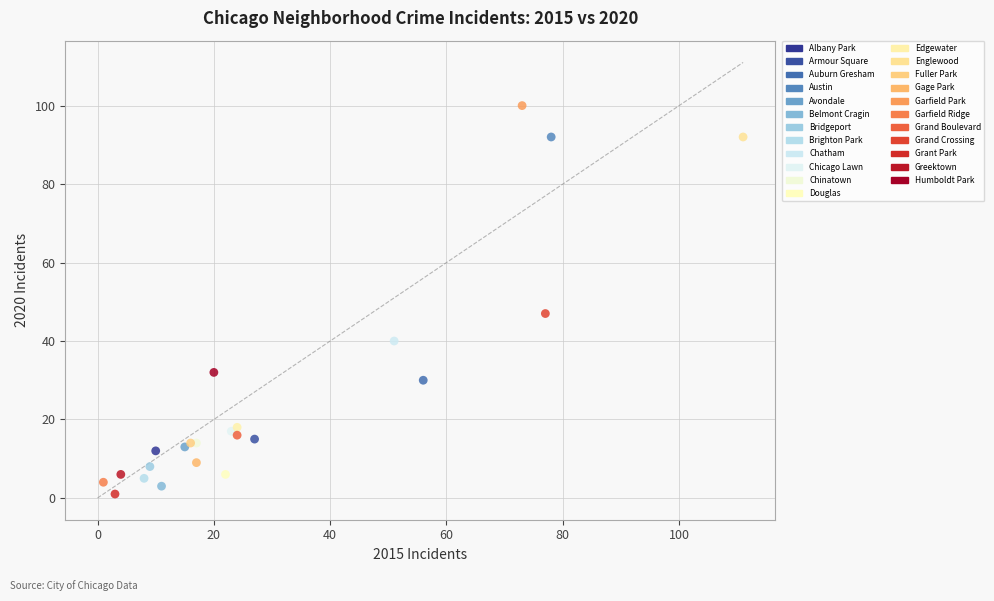

What are all the series names shown in the legend?

Albany Park, Armour Square, Auburn Gresham, Austin, Avondale, Belmont Cragin, Bridgeport, Brighton Park, Chatham, Chicago Lawn, Chinatown, Douglas, Edgewater, Englewood, Fuller Park, Gage Park, Garfield Park, Garfield Ridge, Grand Boulevard, Grand Crossing, Grant Park, Greektown, Humboldt Park